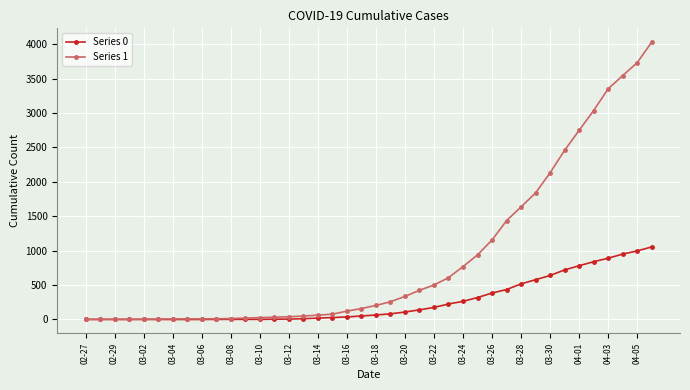

How many lines are shown in the chart?

2